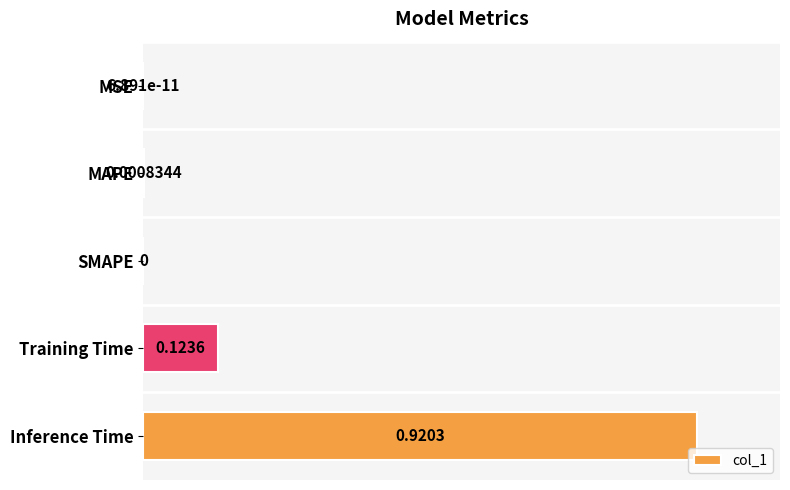

Count the number of categories in the chart.

5